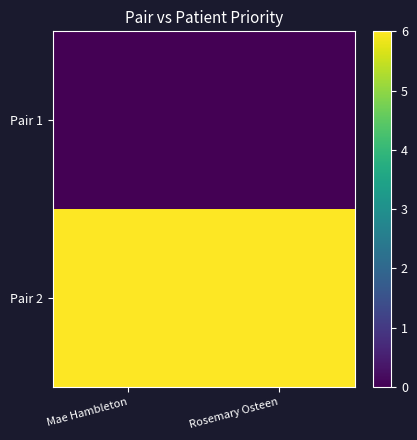

What is the total value across all series at Rosemary Osteen?

6